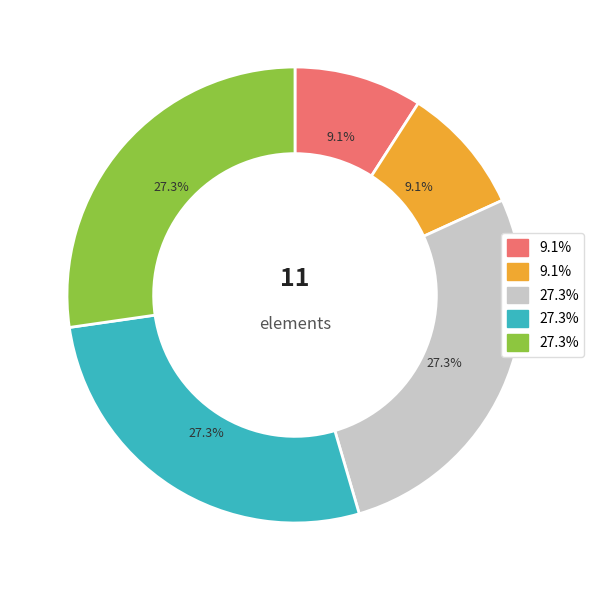

Does any single category account for the majority?

No